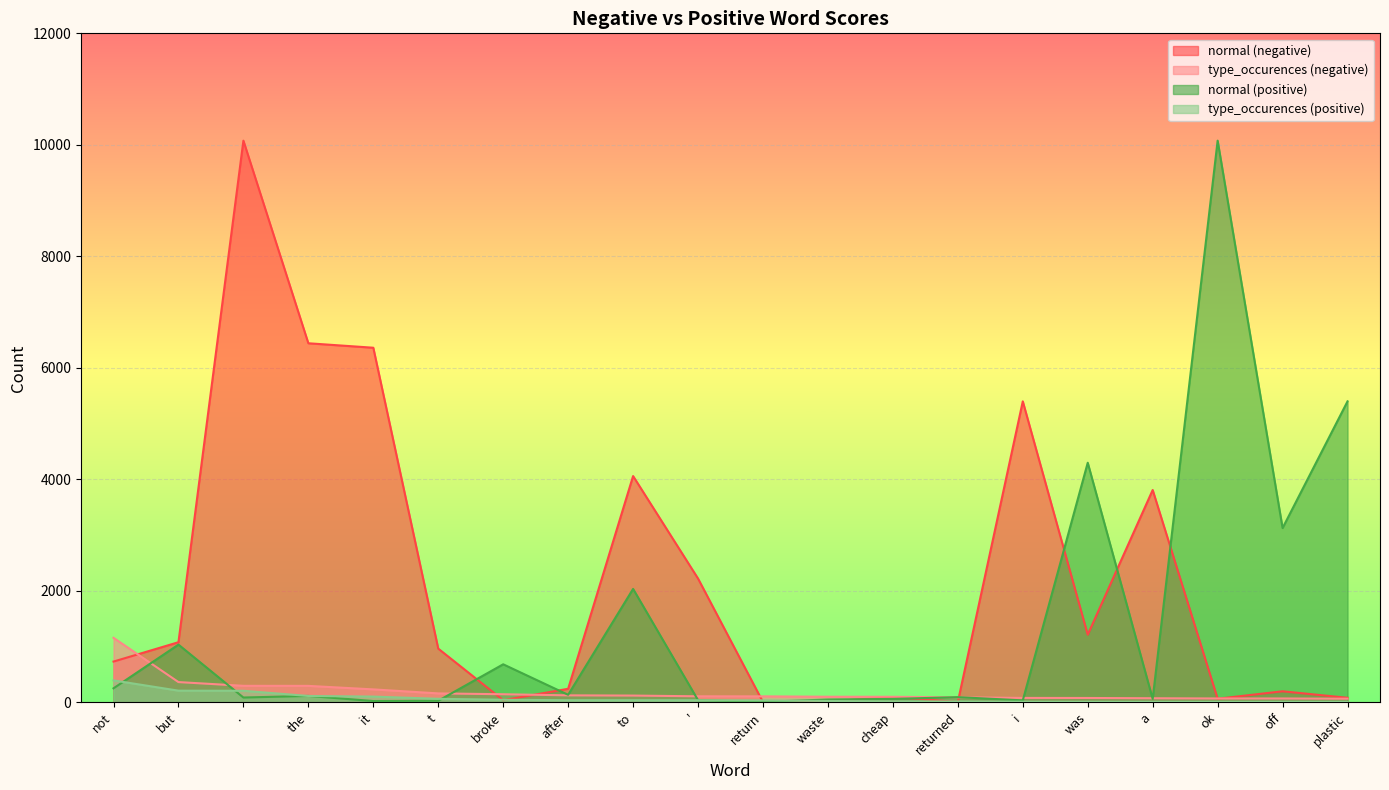

Between which two adjacent categories do type_occurences (positive) and normal (negative) first intersect?

t and broke